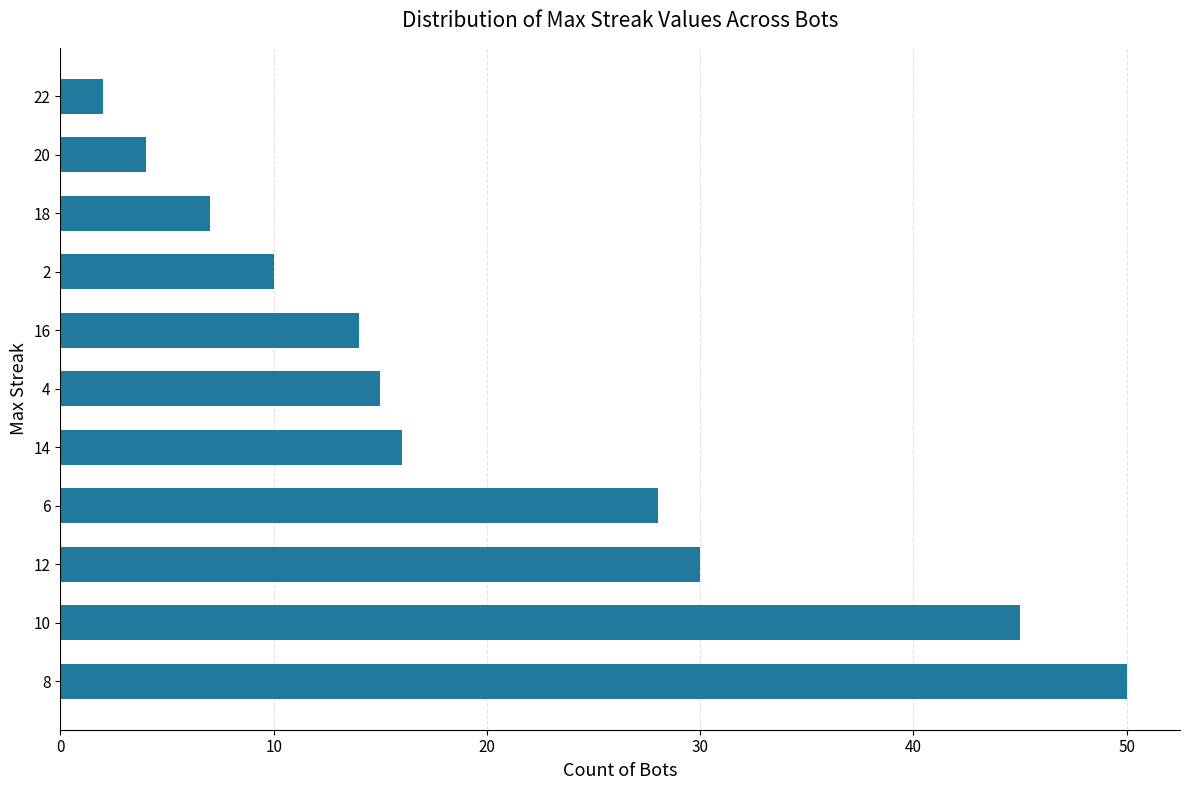

What is the sum of all values?

221